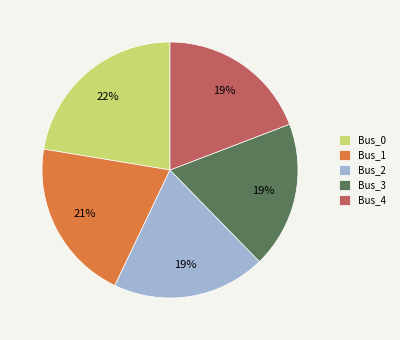

Count the number of slices in the pie.

5